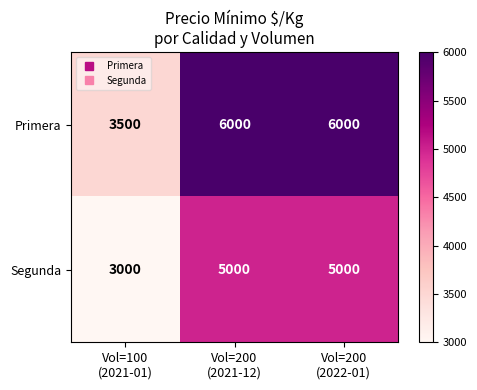

Which series has the largest total across all categories?

Primera